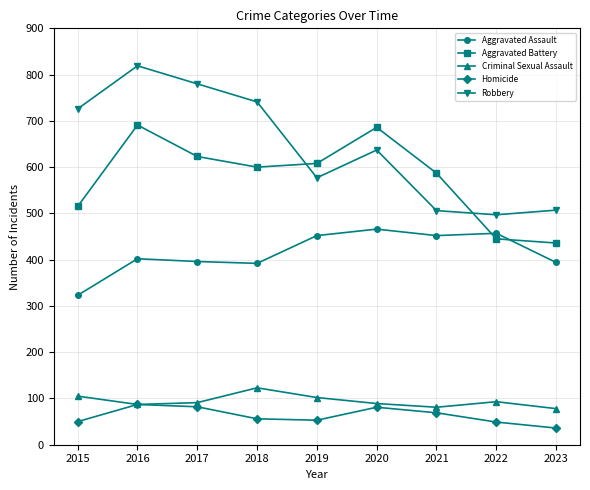

Is the value of Homicide at 2022 greater than the value of Criminal Sexual Assault at 2023?

No